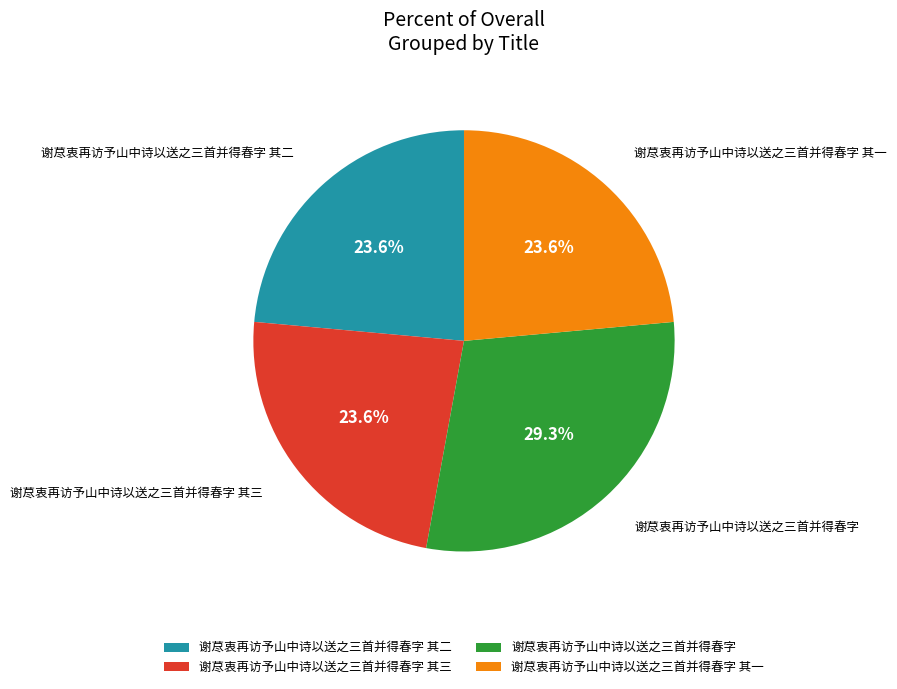

How many segments does this pie chart have?

4